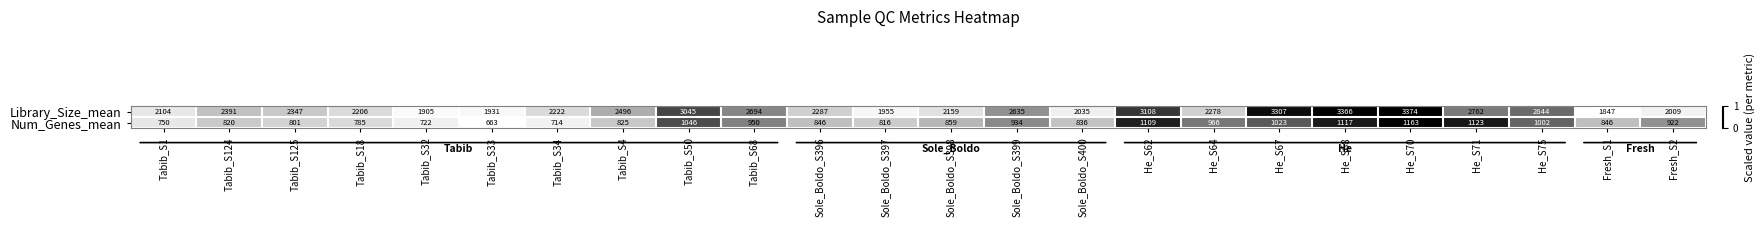

At how many categories does at least one series exceed 2750?

7